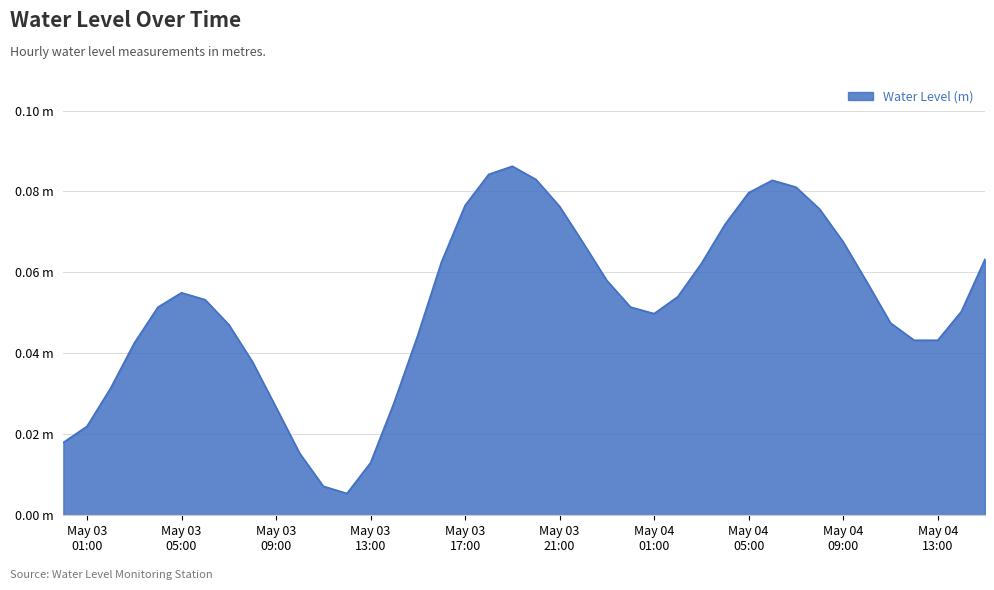

Rank the categories by value from lowest to highest.

2025-05-03 12:00:00, 2025-05-03 11:00:00, 2025-05-03 13:00:00, 2025-05-03 10:00:00, 2025-05-03 00:00:00, 2025-05-03 01:00:00, 2025-05-03 09:00:00, 2025-05-03 14:00:00, 2025-05-03 02:00:00, 2025-05-03 08:00:00, 2025-05-03 03:00:00, 2025-05-04 13:00:00, 2025-05-04 12:00:00, 2025-05-03 15:00:00, 2025-05-03 07:00:00, 2025-05-04 11:00:00, 2025-05-04 01:00:00, 2025-05-04 14:00:00, 2025-05-03 04:00:00, 2025-05-04 00:00:00, 2025-05-03 06:00:00, 2025-05-04 02:00:00, 2025-05-03 05:00:00, 2025-05-04 10:00:00, 2025-05-03 23:00:00, 2025-05-04 03:00:00, 2025-05-03 16:00:00, 2025-05-04 15:00:00, 2025-05-03 22:00:00, 2025-05-04 09:00:00, 2025-05-04 04:00:00, 2025-05-04 08:00:00, 2025-05-03 21:00:00, 2025-05-03 17:00:00, 2025-05-04 05:00:00, 2025-05-04 07:00:00, 2025-05-04 06:00:00, 2025-05-03 20:00:00, 2025-05-03 18:00:00, 2025-05-03 19:00:00